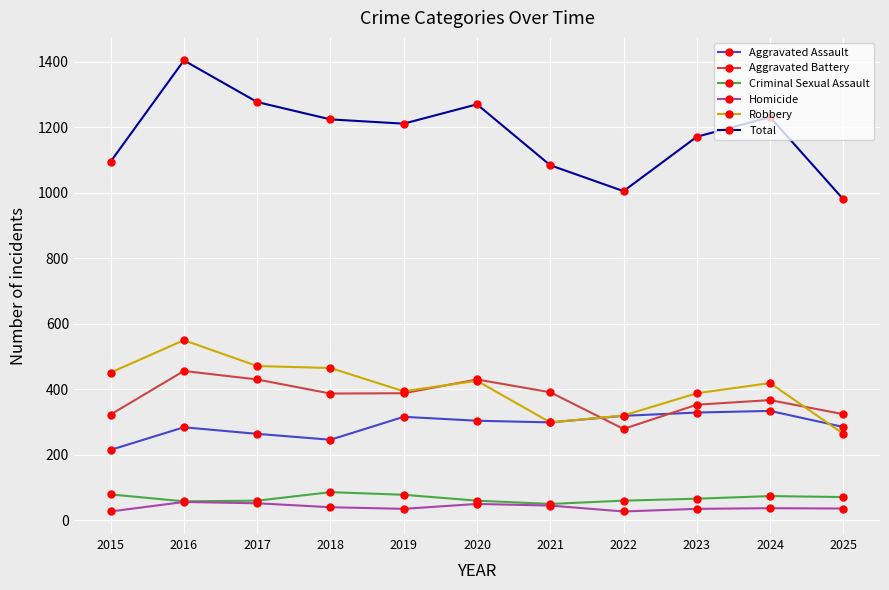

What is the highest value of the Homicide series?

56